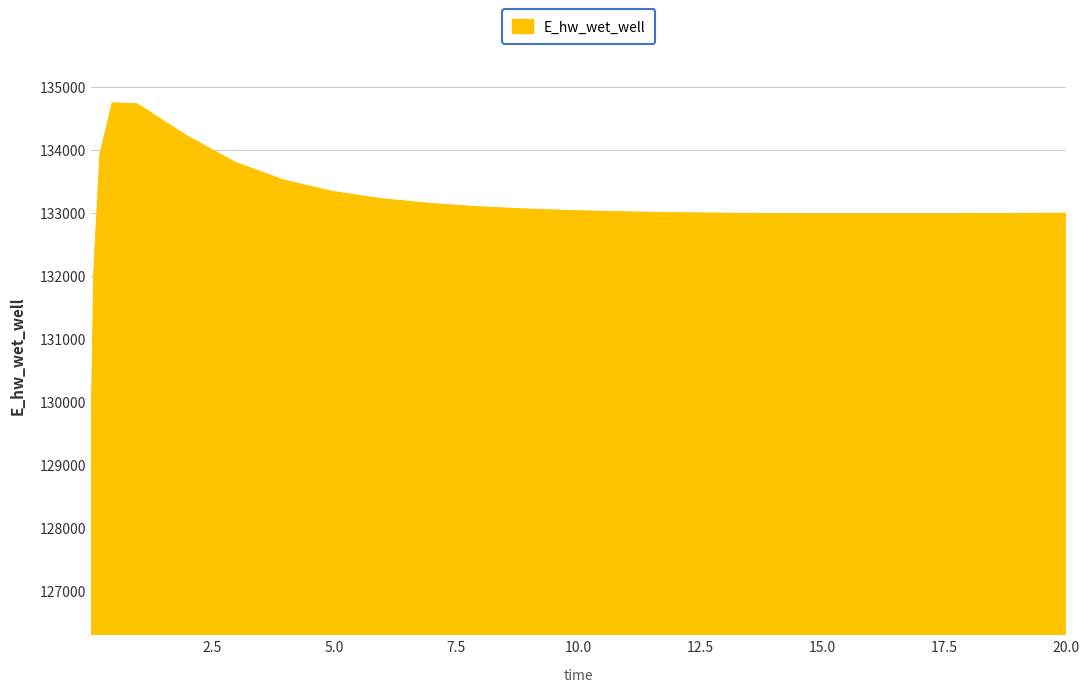

What is the difference between the maximum and minimum values?

5626.0